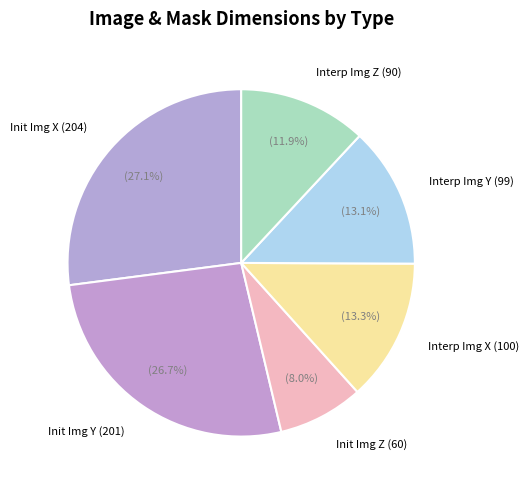

Is Interp Img Y (99) the majority of the pie?

No